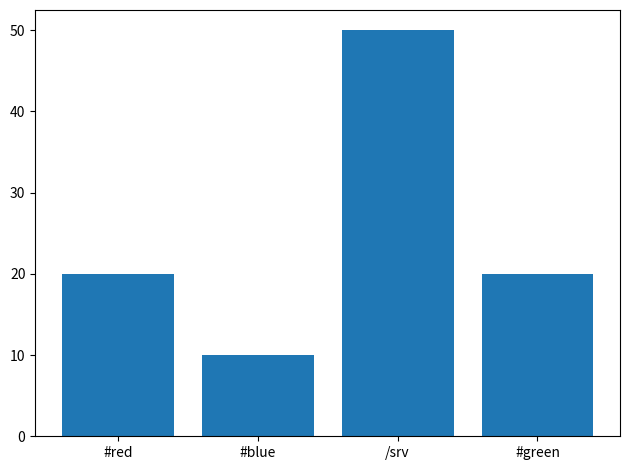

Is it true that the value at #red is 20?

True